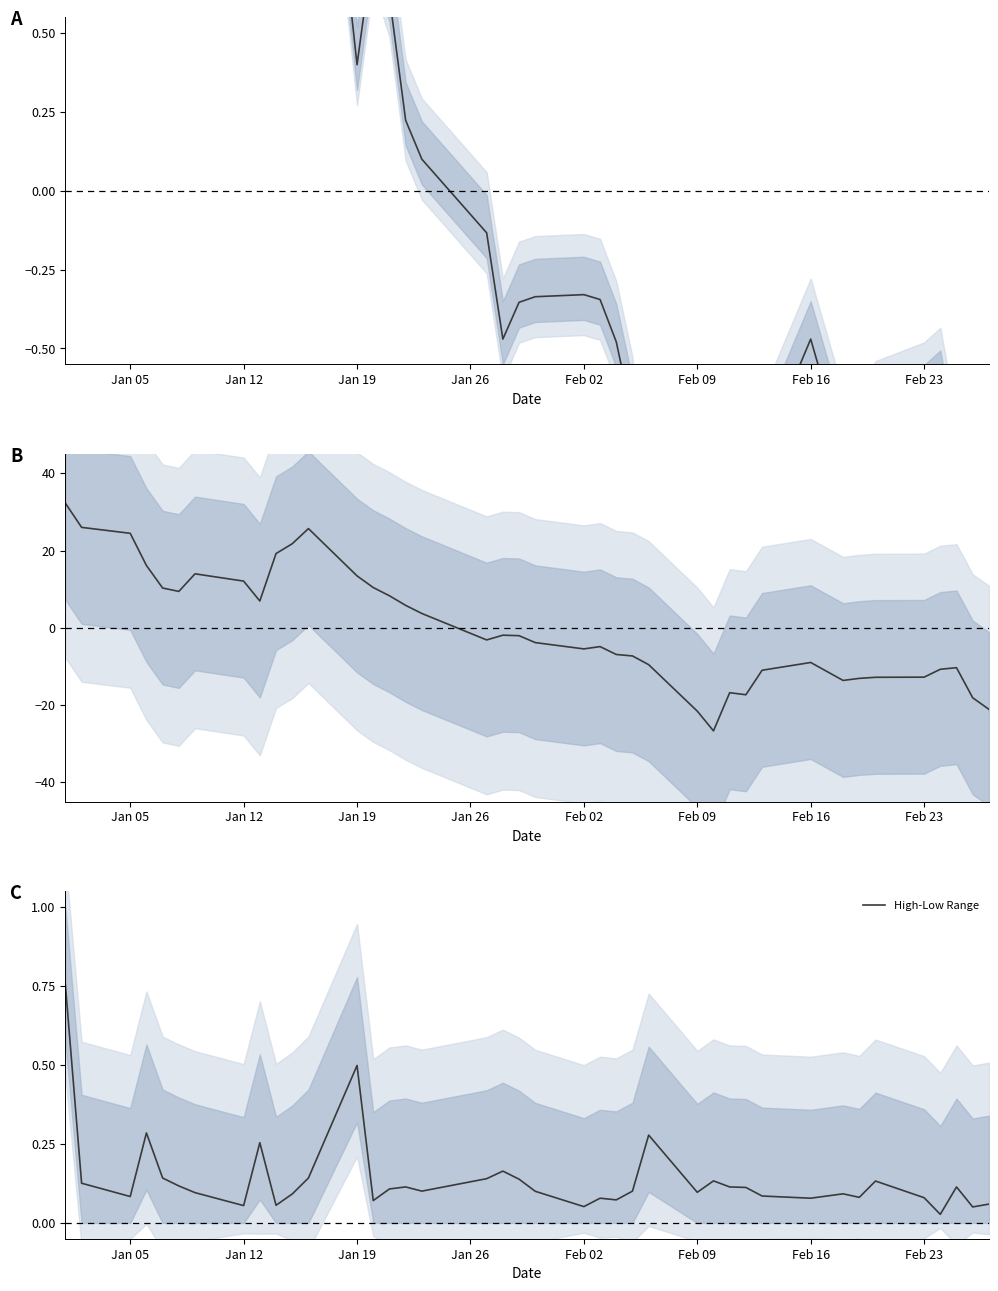

Count the number of categories in the chart.

40